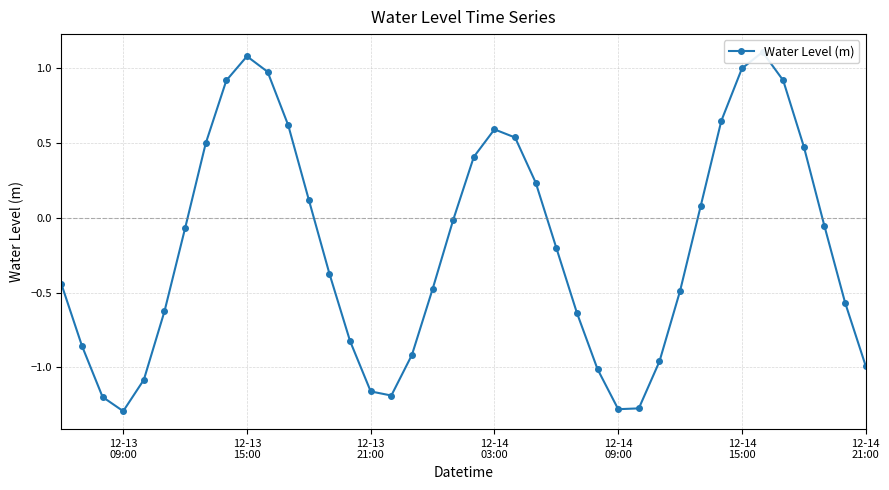

What is the difference between the maximum and minimum values?

2.4